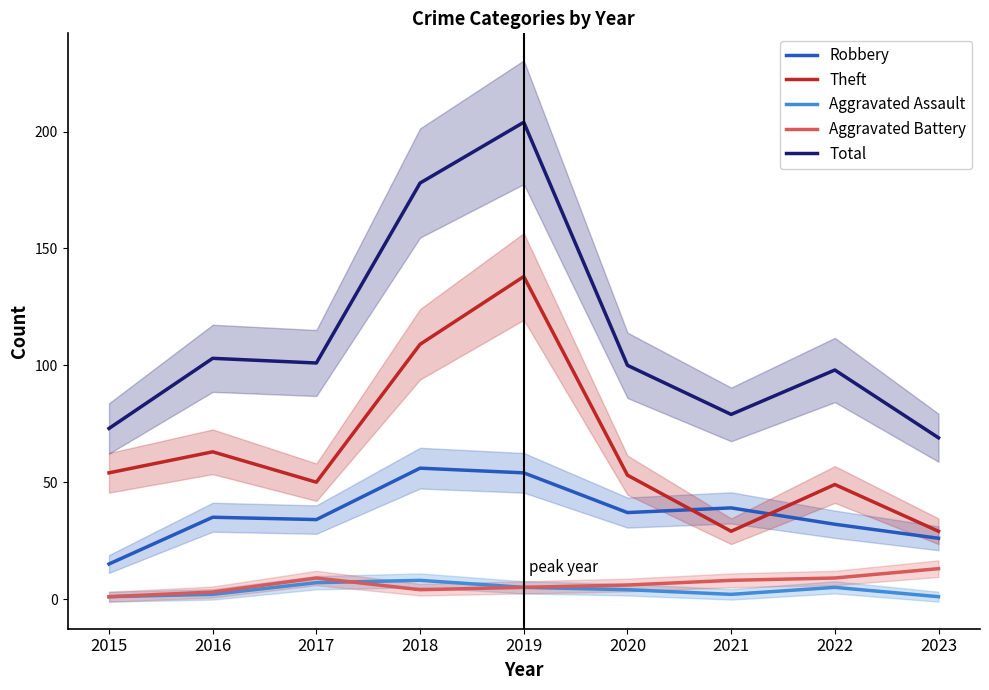

List the labels in order of Aggravated Assault value, smallest first.

2015, 2023, 2016, 2021, 2020, 2019, 2022, 2017, 2018